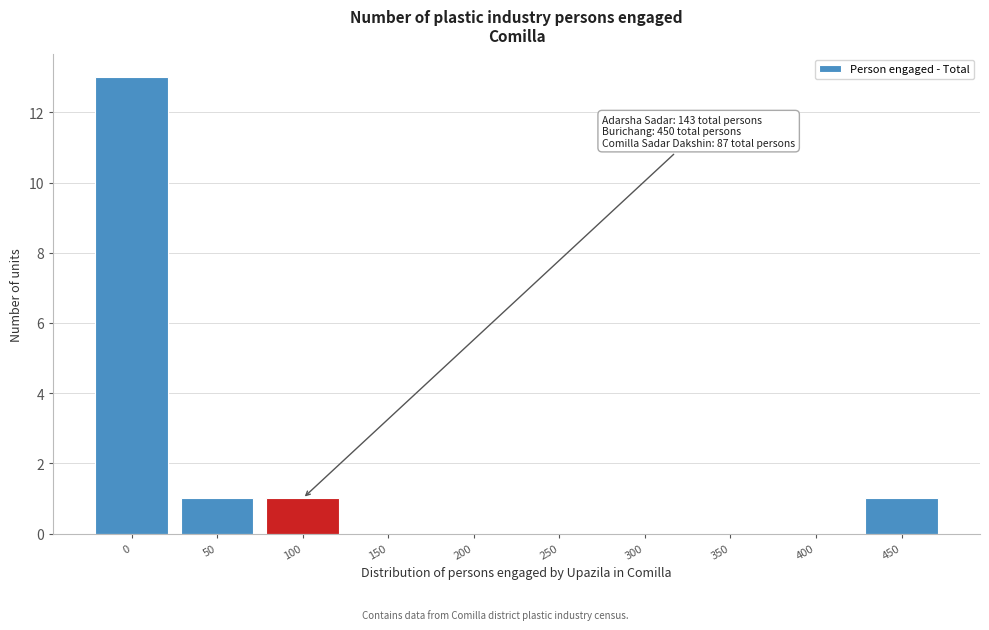

Reading left to right, extract all data points from this chart.

0=13	50=1	100=1	150=0	200=0	250=0	300=0	350=0	400=0	450=1